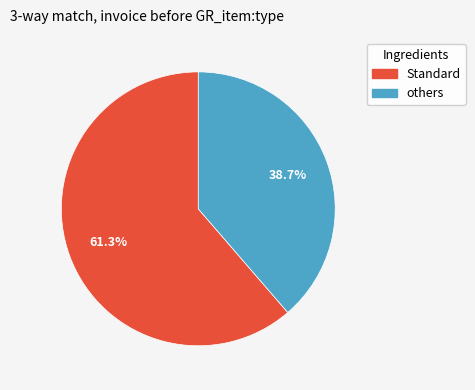

Which slice is the largest?

Standard